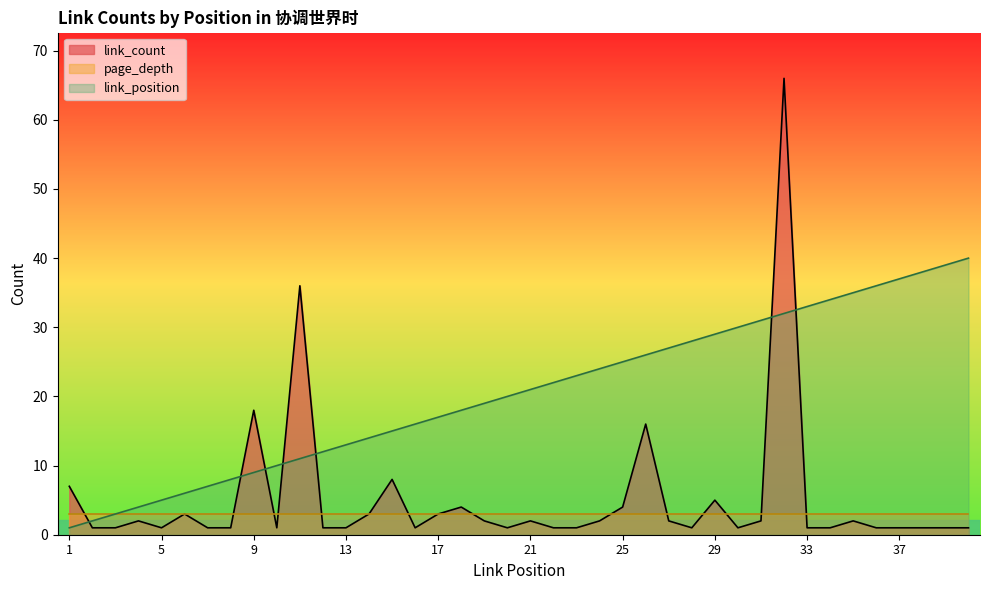

List the series in order of their peak value, highest first.

link_count, link_position, page_depth